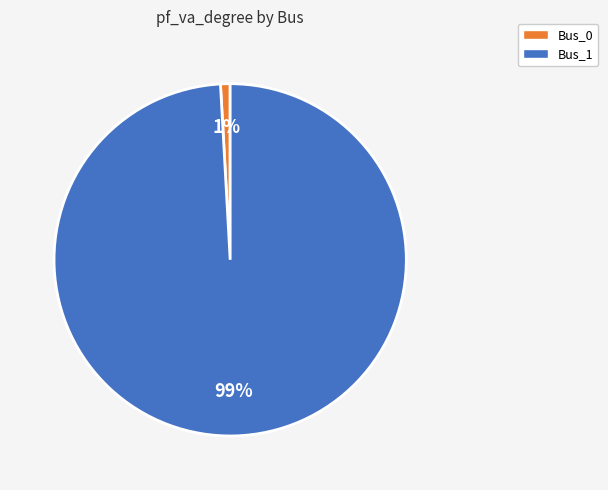

Is there a majority slice in this chart?

Yes